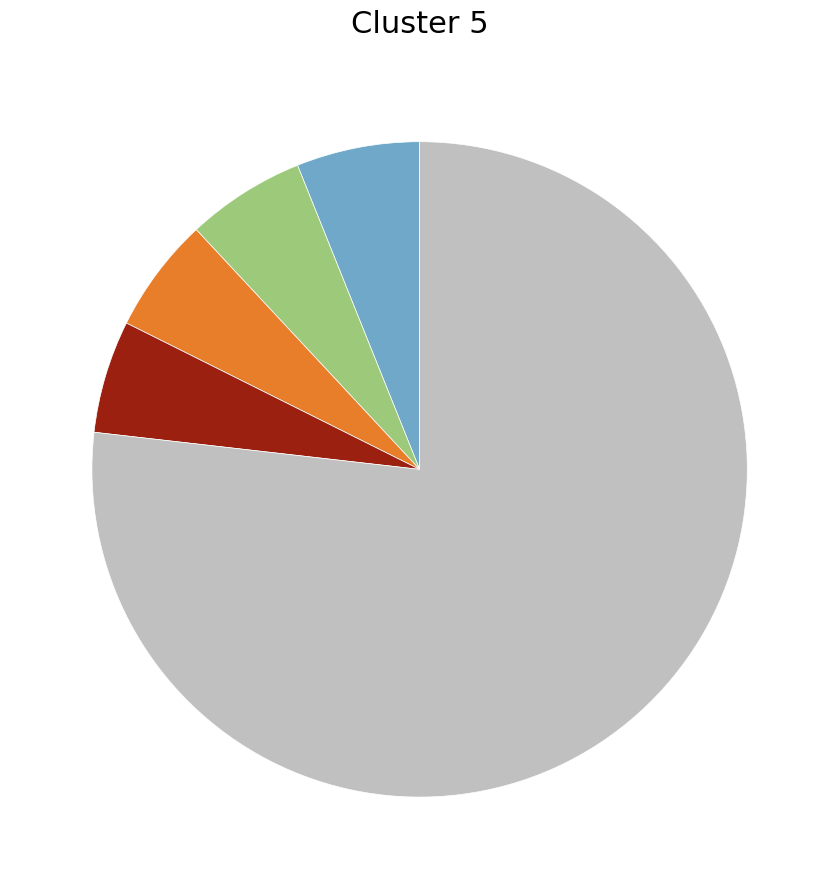

Does any single category account for the majority?

Yes